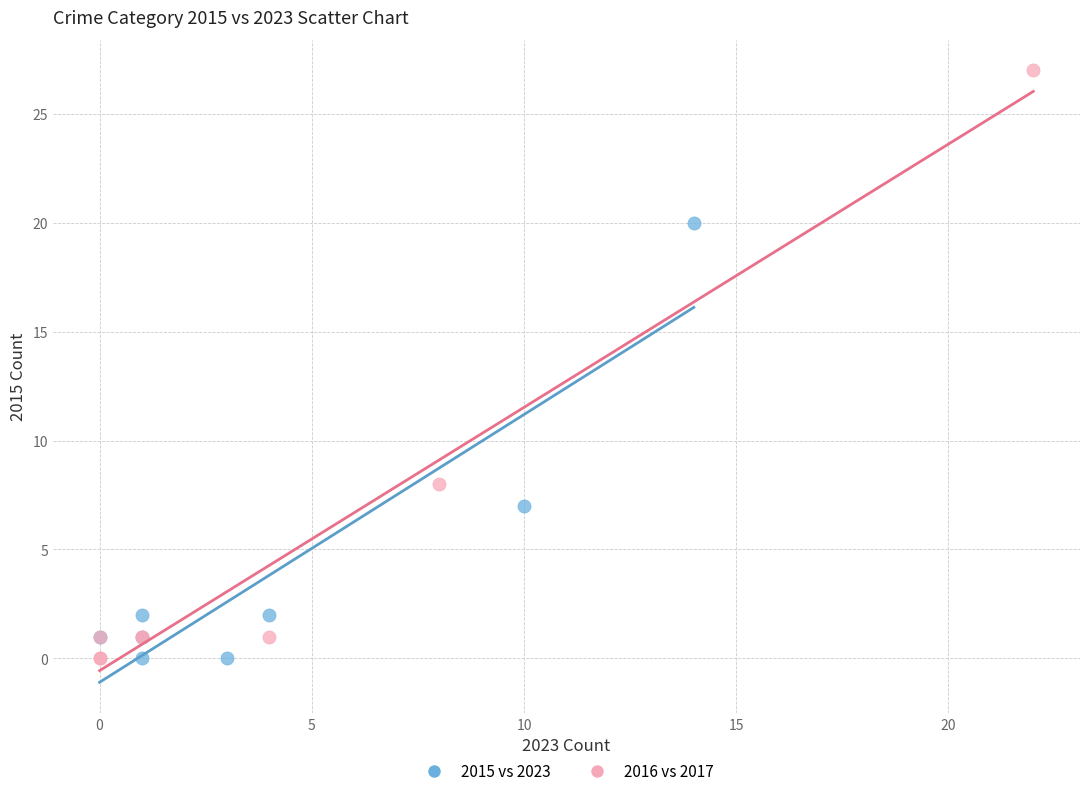

Which series has the widest spread of Y values?

2016 vs 2017